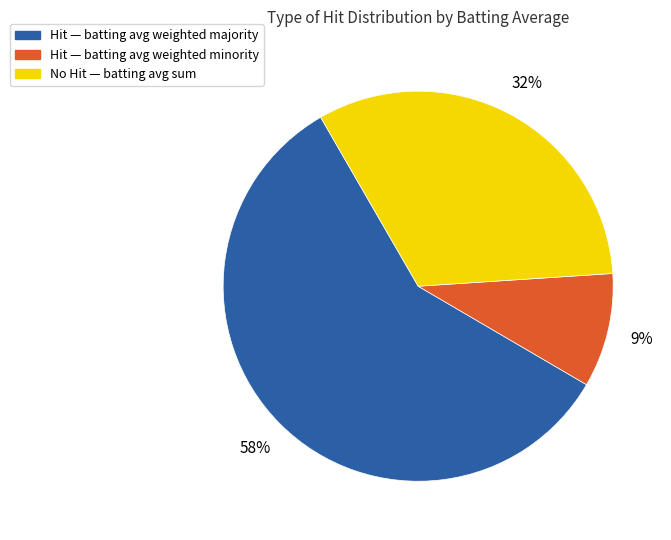

How many slices are in this pie chart?

3